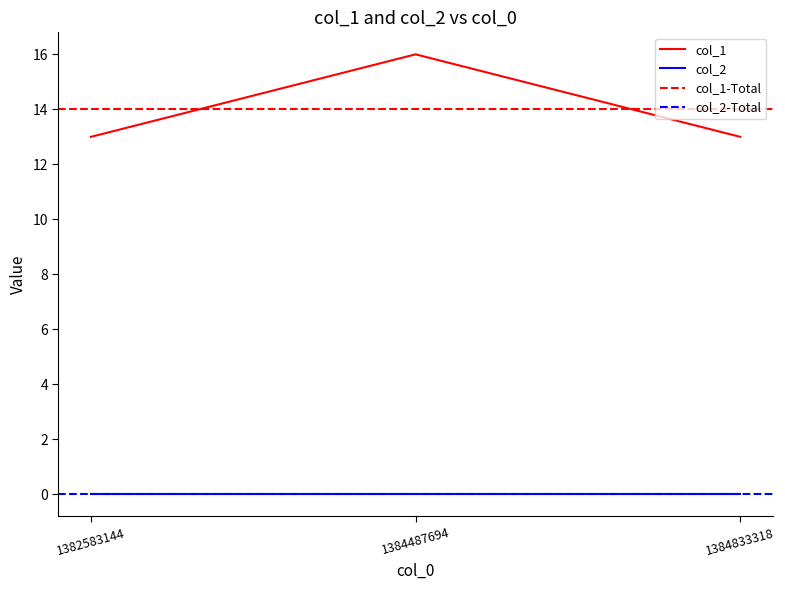

What is the average value?

14